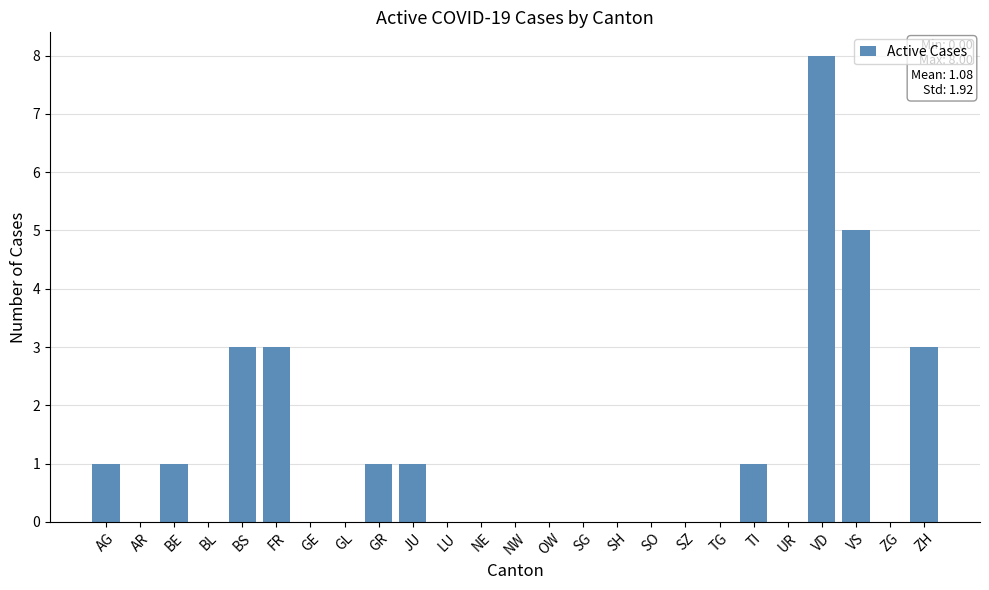

True or false: the data shows 0 at SZ.

True